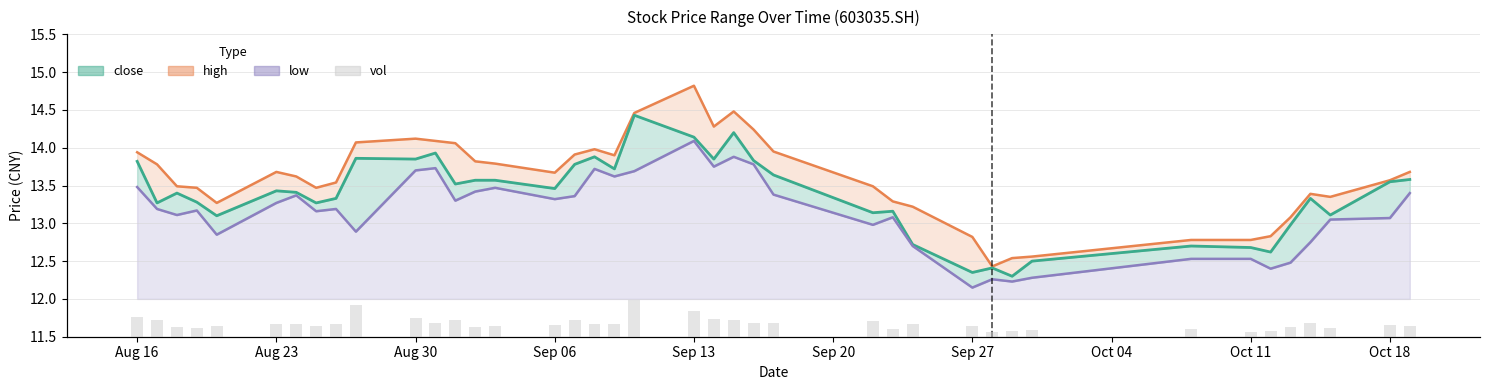

What is the label of the 38th bar from the right?

Aug 30